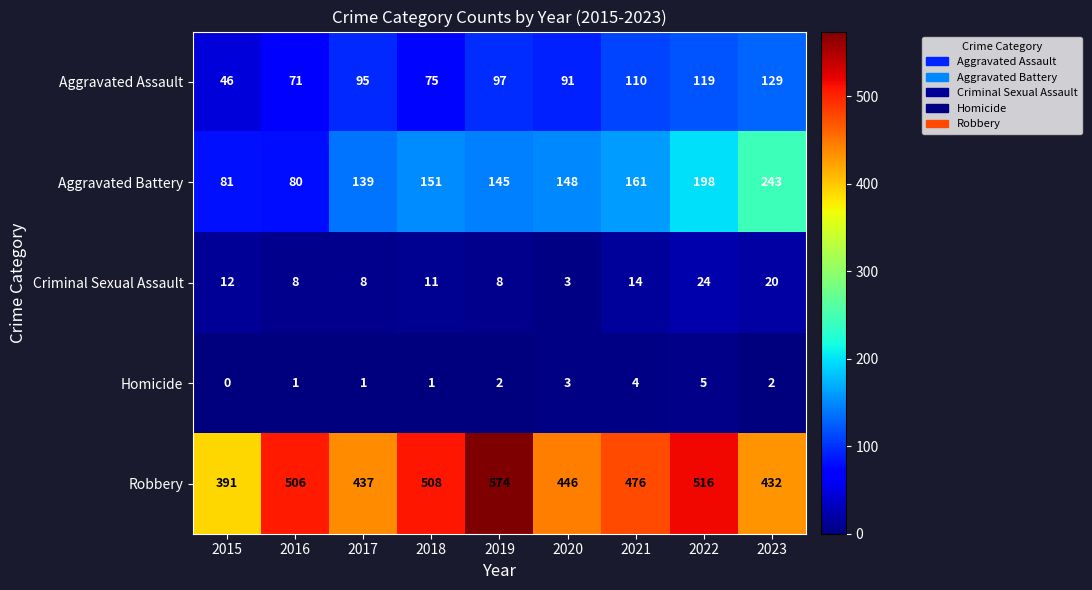

What is the sum of the Aggravated Assault values at 2017 and 2021?

205